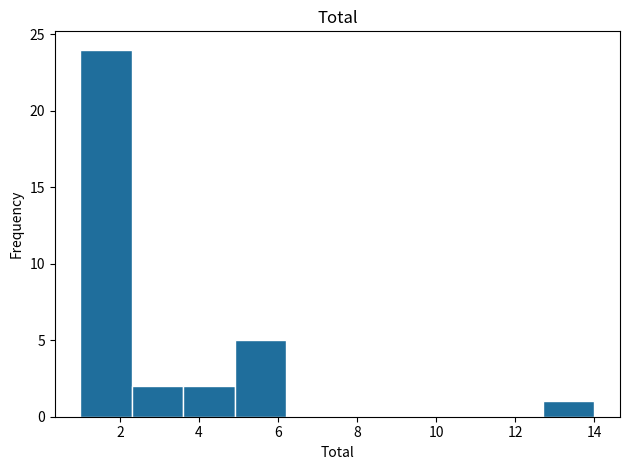

Reading left to right, transcribe this chart: for each bar, give the range it covers on the x-axis and its height. Neither the bar edges nor the heights are printed on the chart, so give them approximately, as read against the axes.

1.0 to 2.3: 24
2.3 to 3.6: 2
3.6 to 4.9: 2
4.9 to 6.2: 5
6.2 to 7.5: 0
7.5 to 8.8: 0
8.8 to 10.1: 0
10.1 to 11.4: 0
11.4 to 12.7: 0
12.7 to 14.0: 1